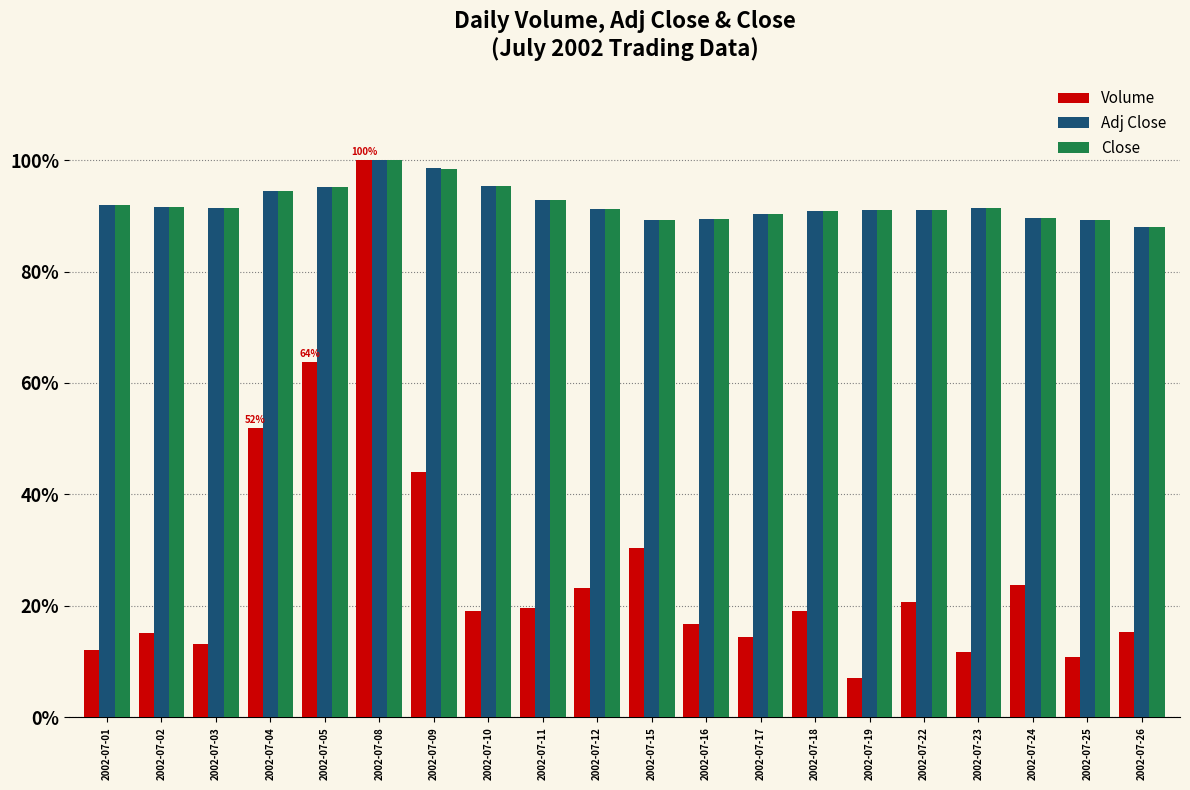

The value of Volume at 2002-07-22 is 20.7. True or false?

True